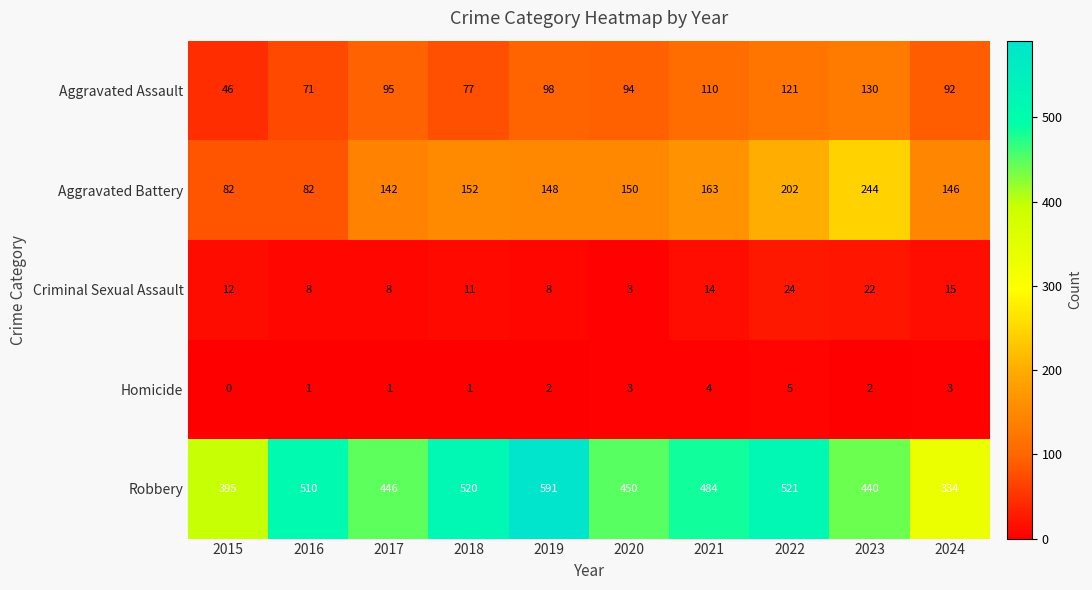

How many data points does each series have?

10